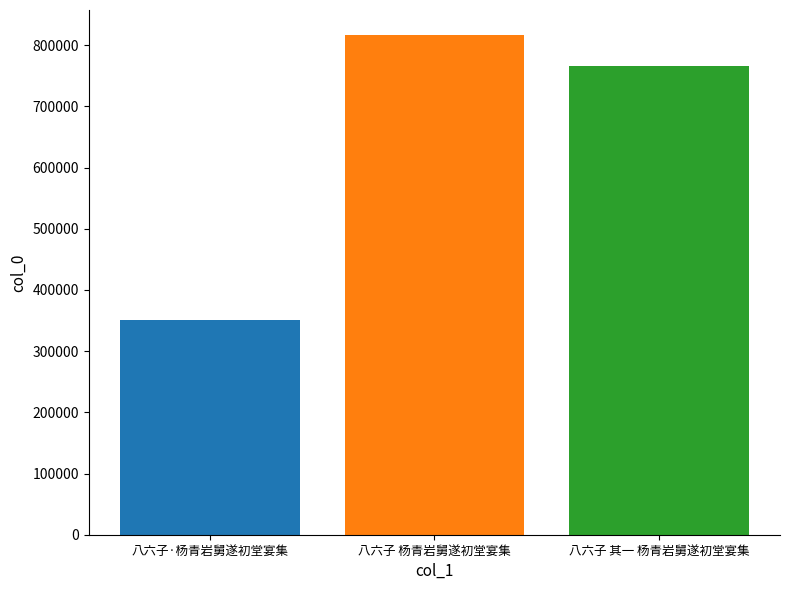

What is the difference between the maximum and minimum values?

465797